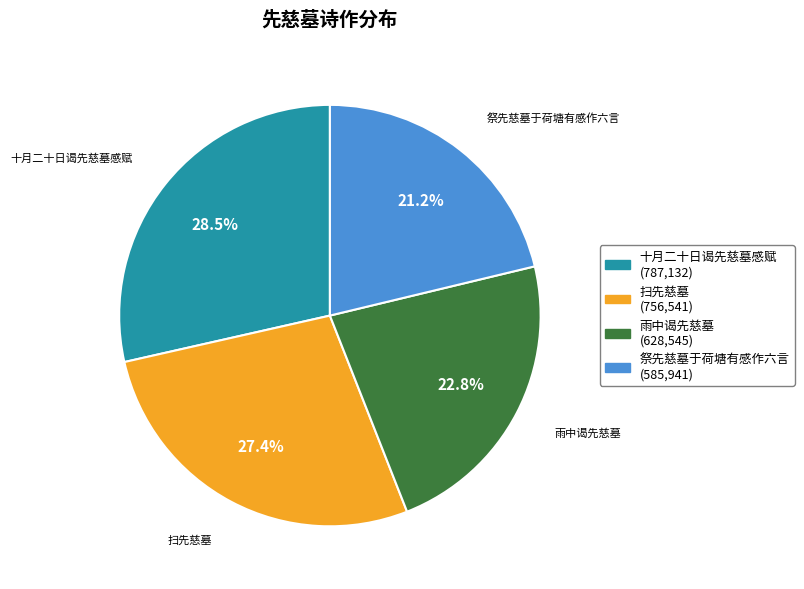

To the nearest percent, what percentage of the pie is 雨中谒先慈墓?

23%